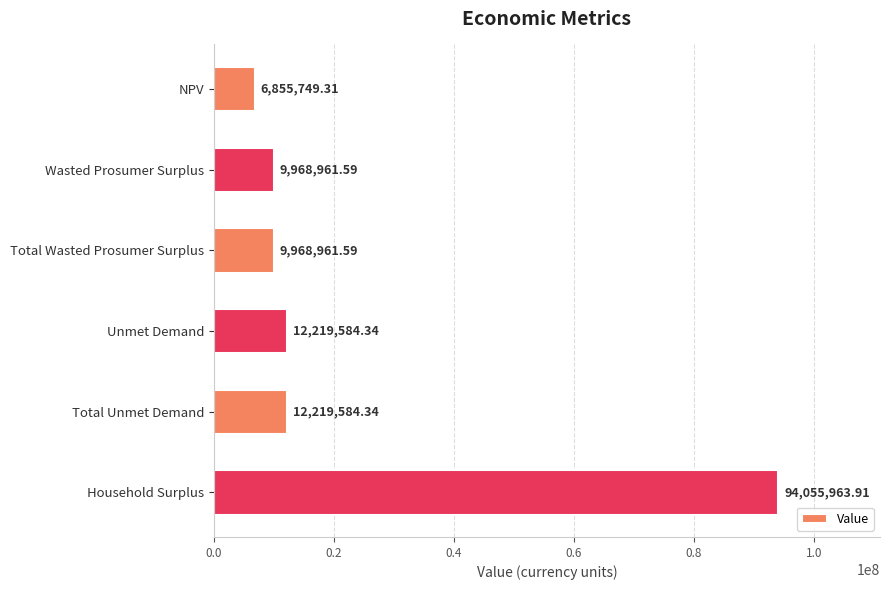

Which label corresponds to the largest value in the chart?

Household Surplus